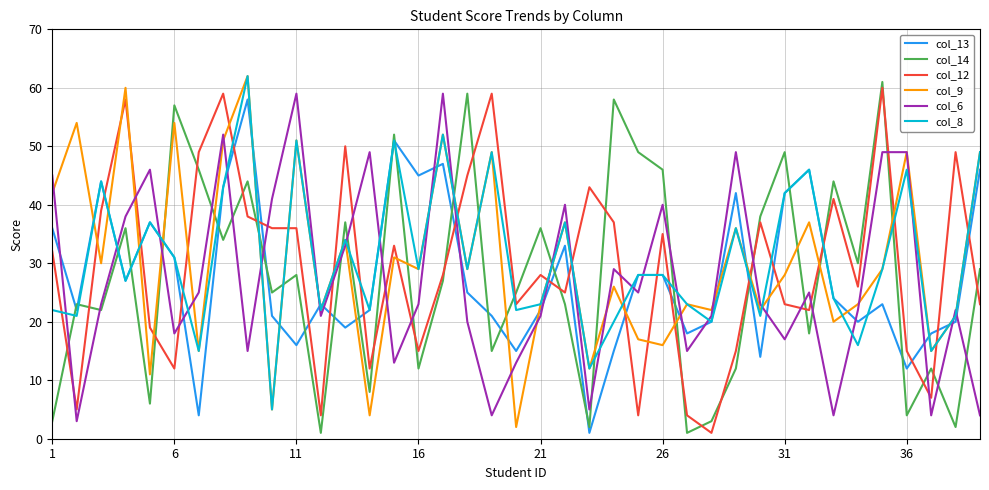

True or false: col_9 and col_13 intersect in this chart.

True